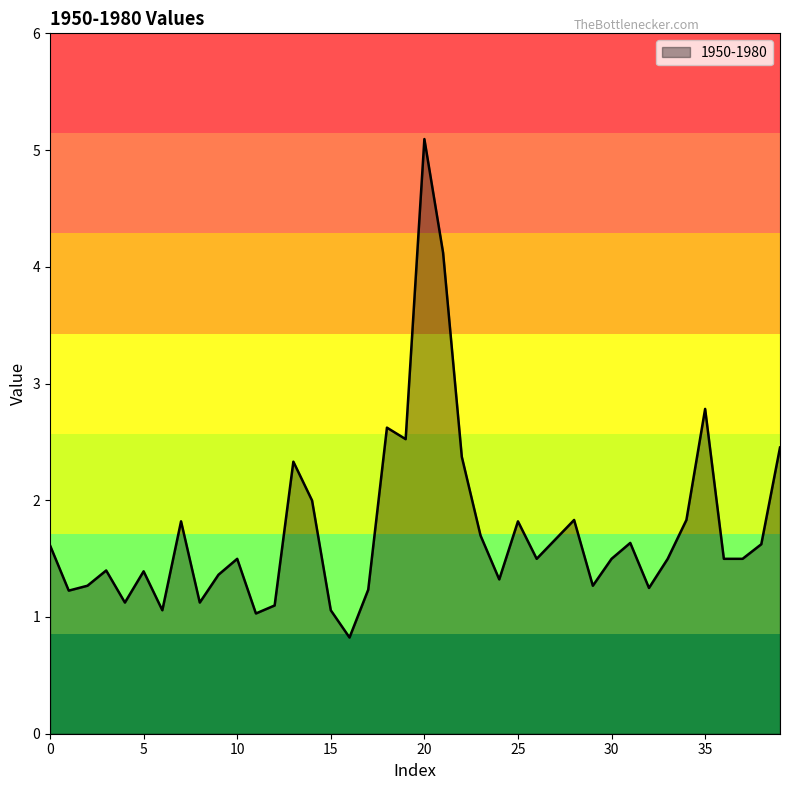

What is the minimum value shown in the chart?

0.8